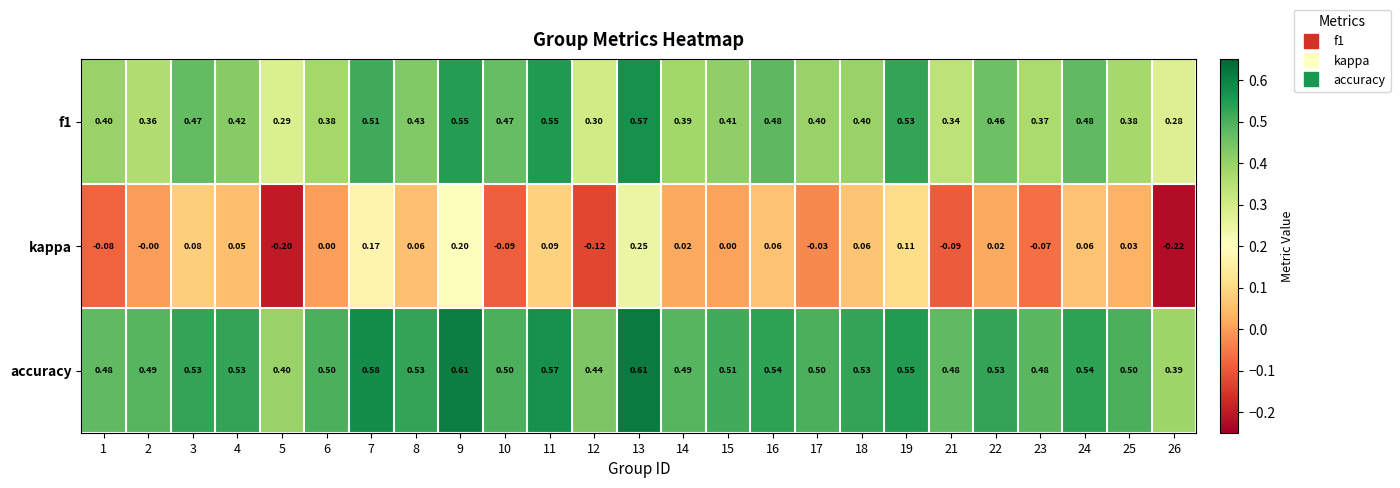

Between 22 and 24, which series saw the biggest shift?

kappa